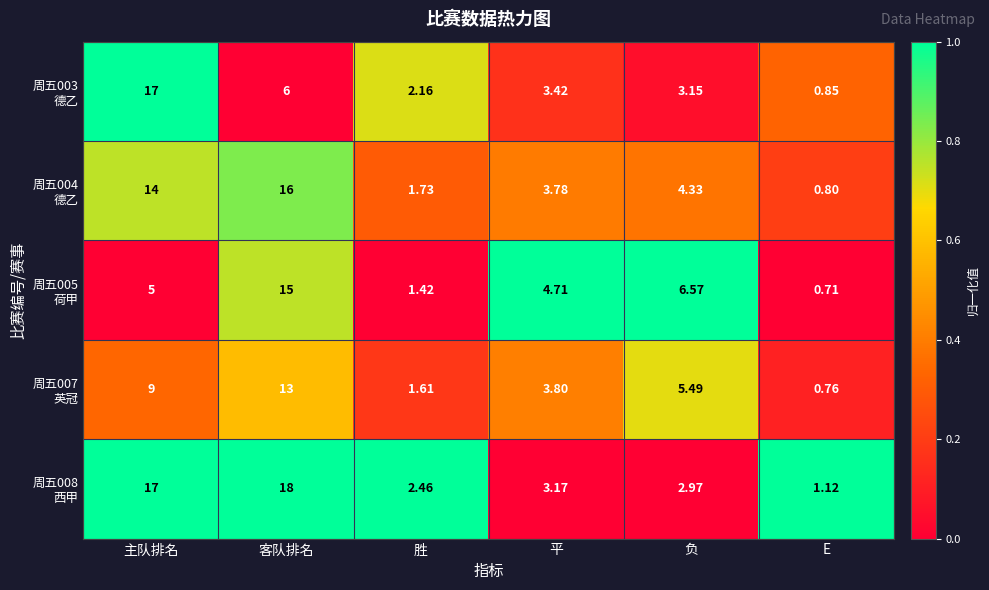

Which category has the highest value across all series?

客队排名